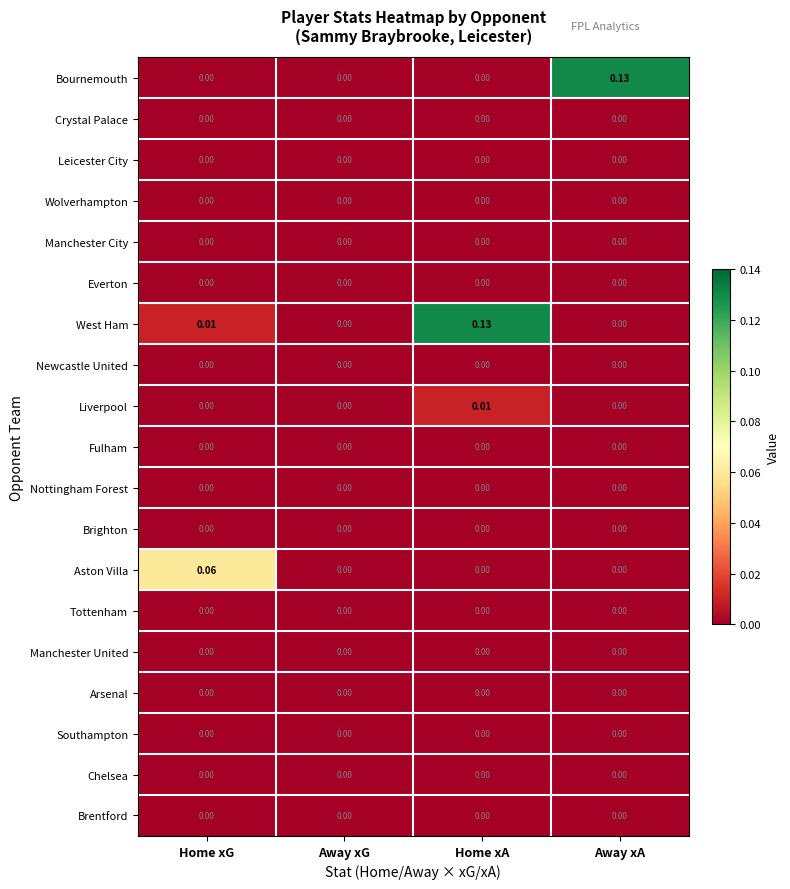

Which series has the largest total across all categories?

West Ham